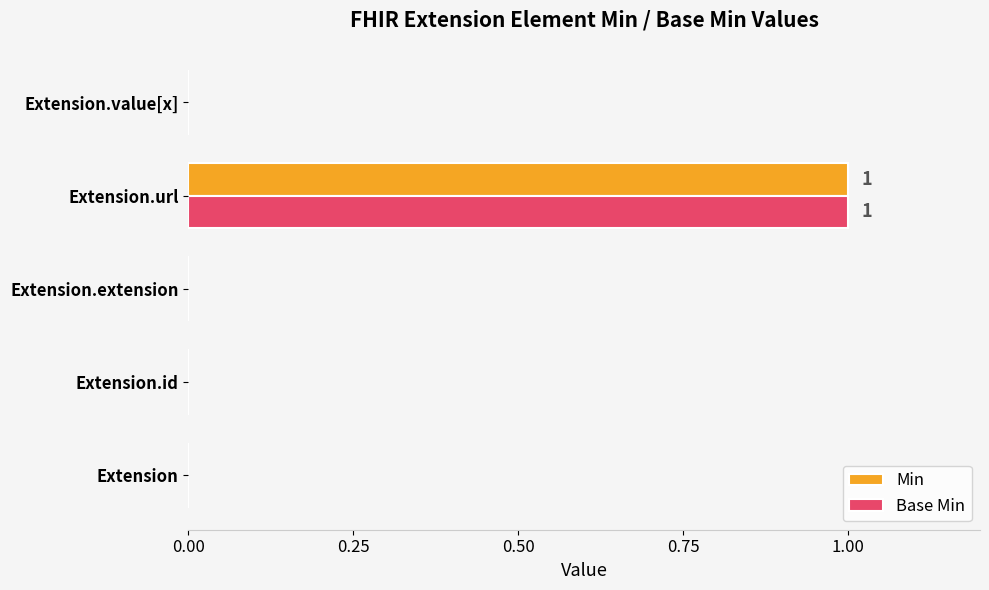

True or false: Base Min has a value of -1 at Extension.extension.

False